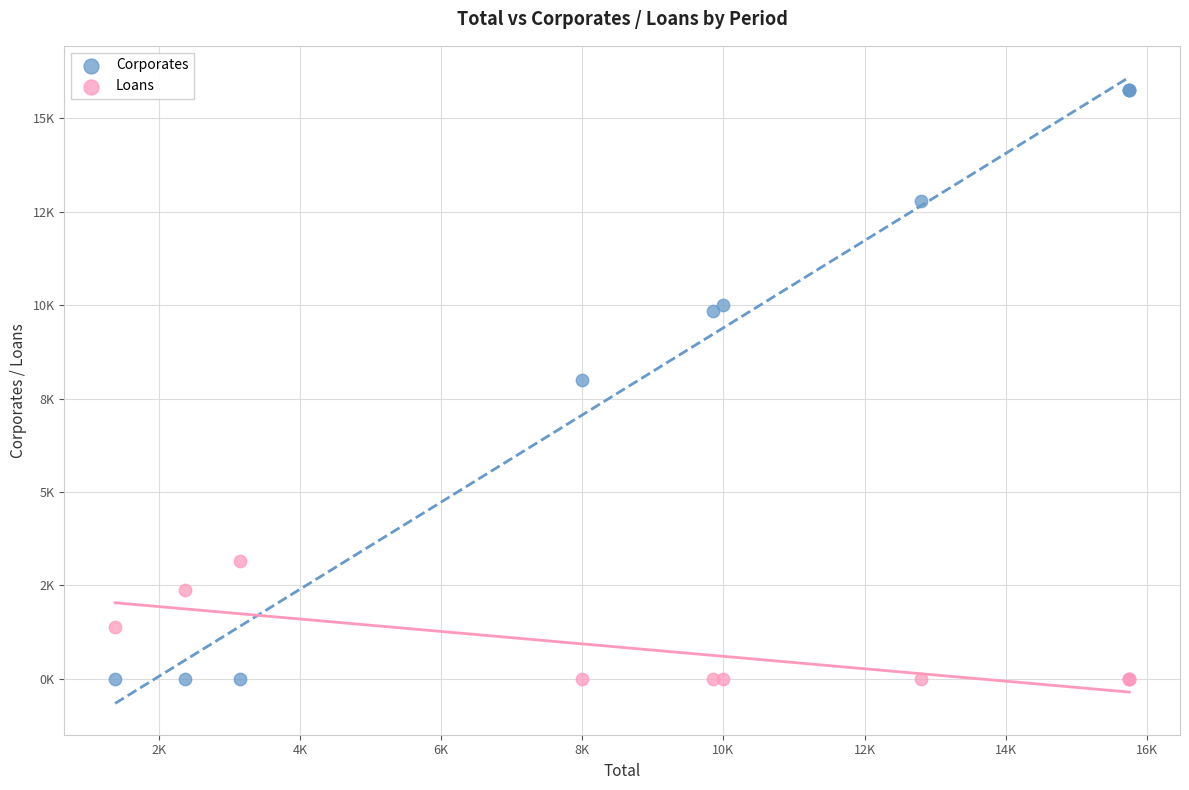

What are all the series names shown in the legend?

Corporates, Loans